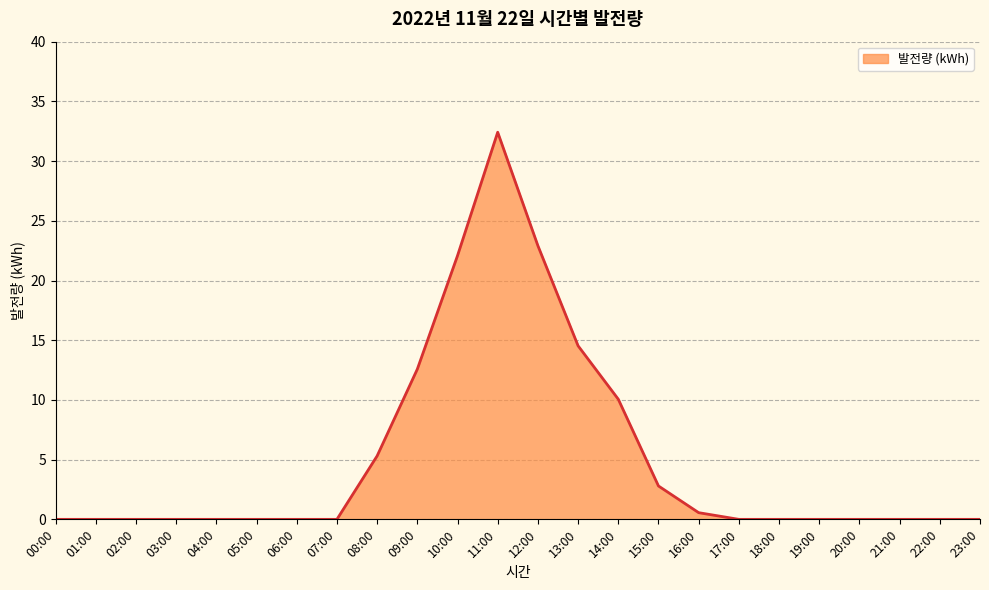

Reading left to right, transcribe all the data shown in this chart.

0.0	0.0	0.0	0.0	0.0	0.0	0.0	0.0	5.3	12.6	22.1	32.4	22.9	14.5	10.1	2.8	0.6	0.0	0.0	0.0	0.0	0.0	0.0	0.0